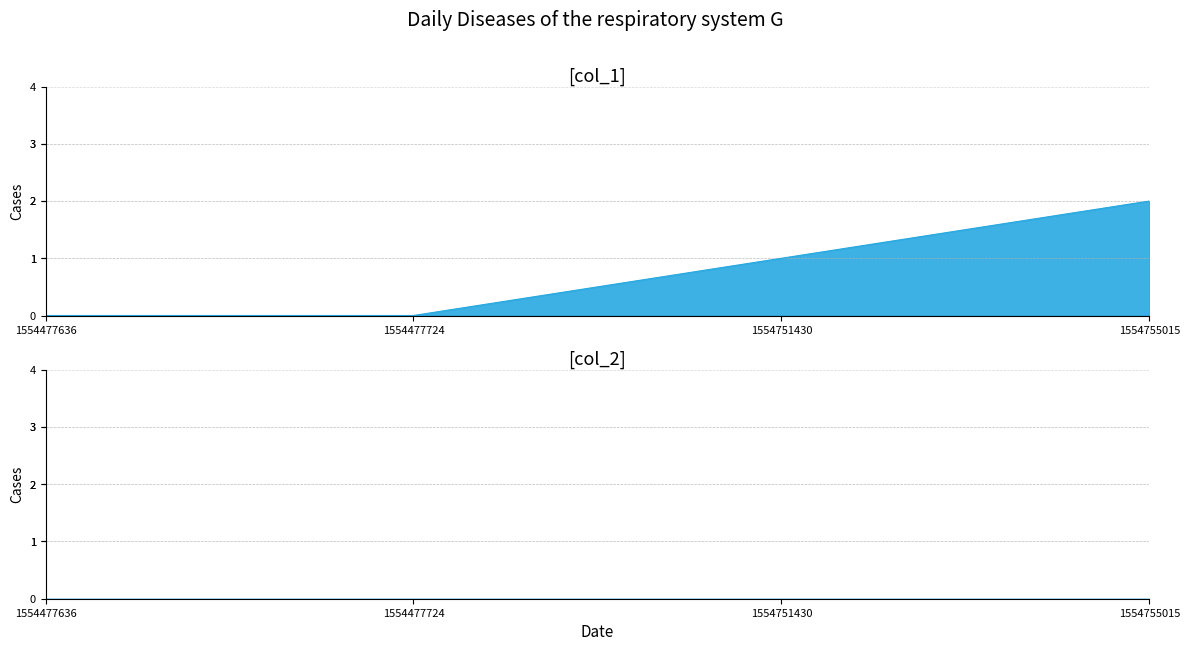

At 1554755015, list the series in order from smallest to largest.

col_2_line, col_1_line